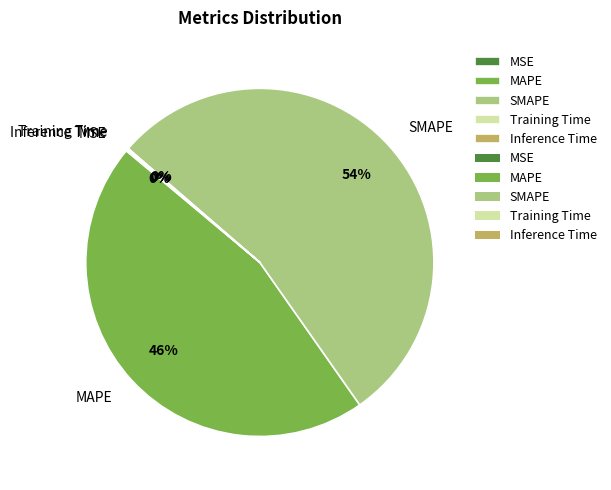

The SMAPE slice represents 61% of the pie. True or false?

False